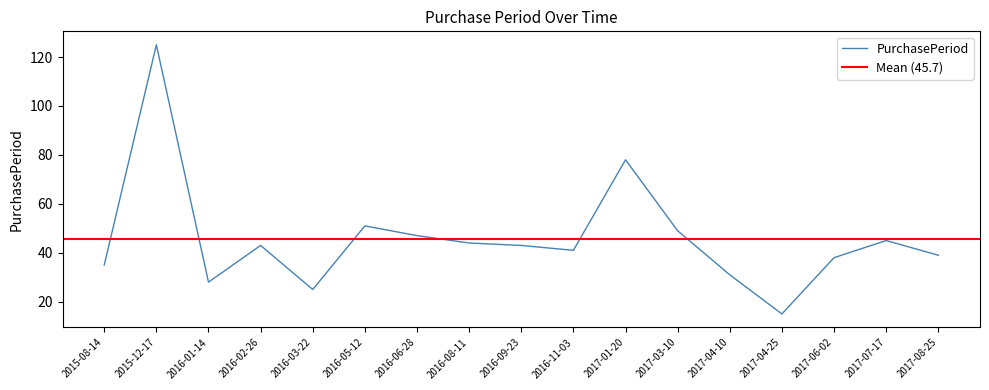

The chart shows a value of 14 at 2016-11-03. True or false?

False